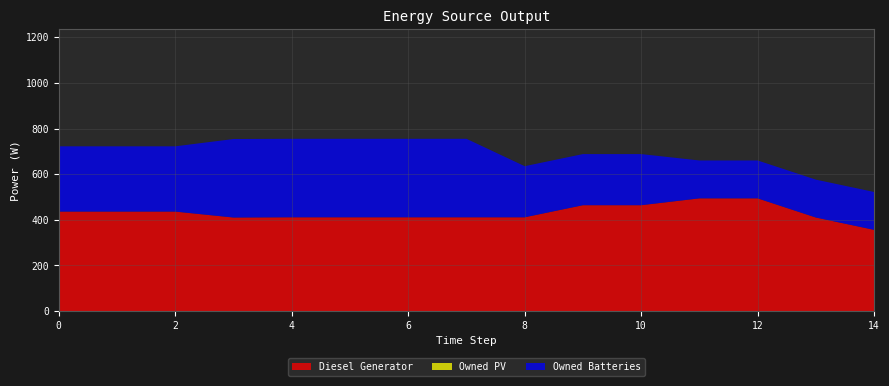

Reading left to right, list all the values displayed in this chart.

Diesel Generator: 436	436	436	410	411	411	411	411	411	464	464	494	494	410	356
Owned PV: 0	0	0	0	0	0	0	0	0	0	0	0	0	0	0
Owned Batteries: 286	286	286	344	344	344	344	344	224	224	224	166	166	166	166